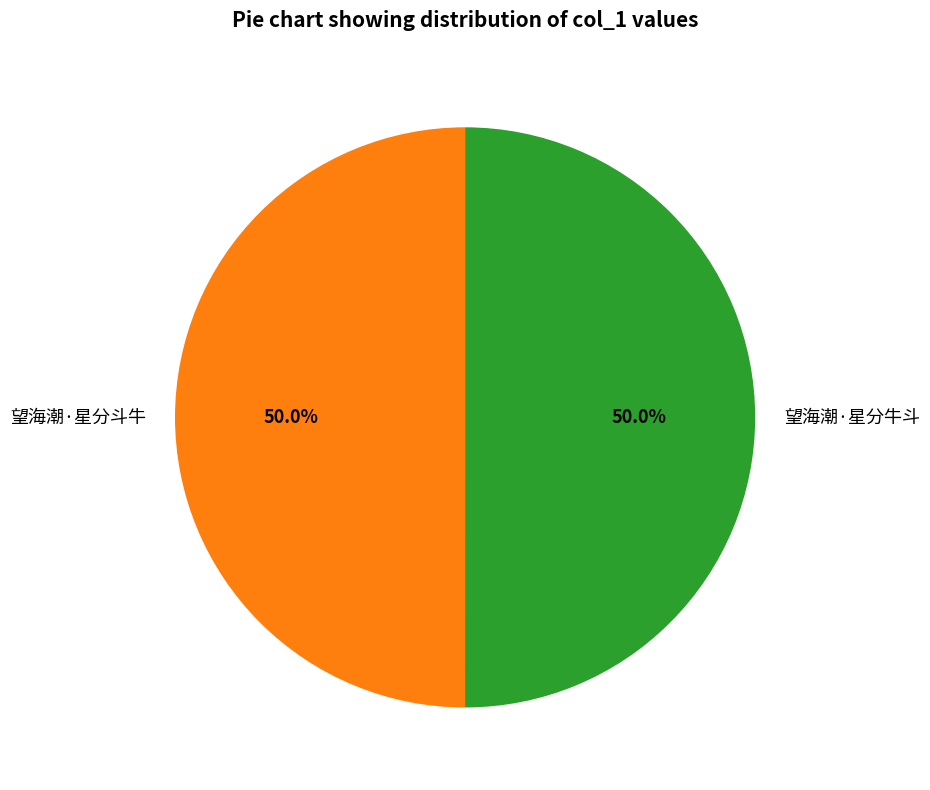

Approximately how many times larger is the value at 望海潮·星分牛斗 compared to 望海潮·星分斗牛?

1.0